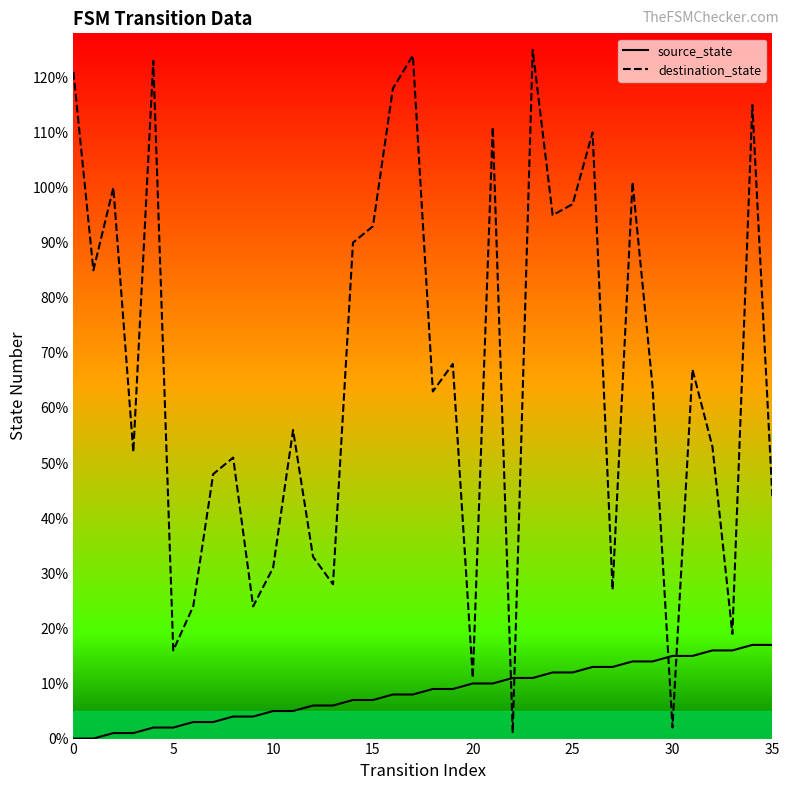

Does the chart have visible grid lines?

No